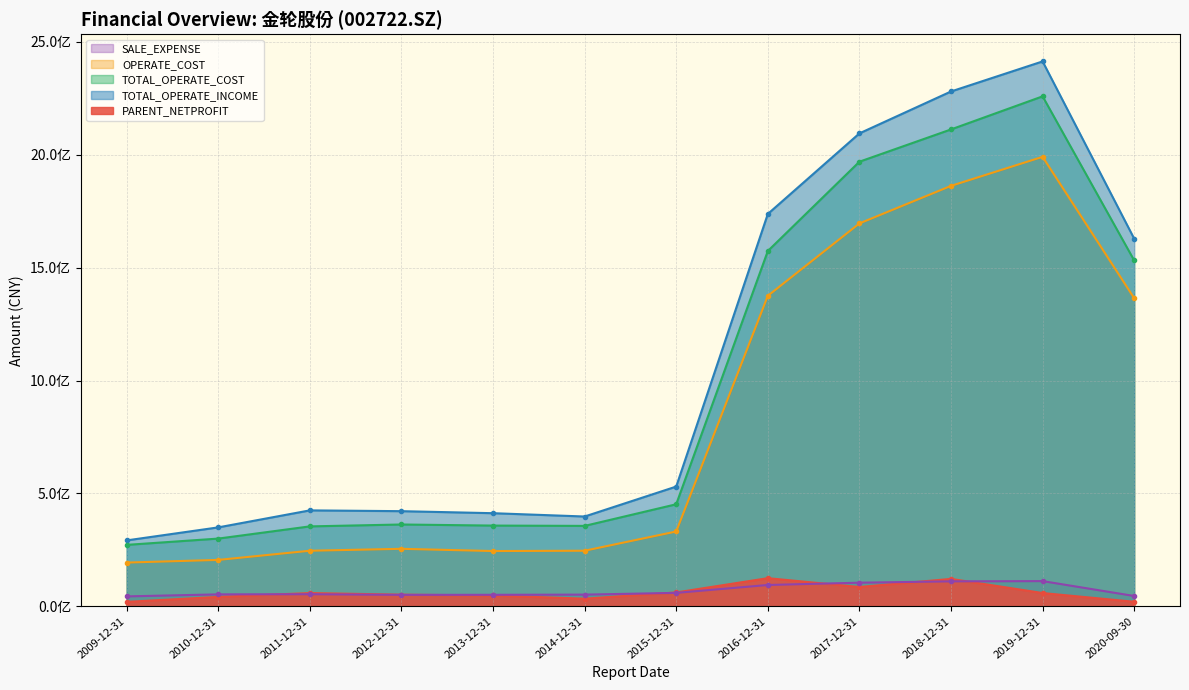

What is the difference between the OPERATE_COST values at 2010-12-31 and 2009-12-31?

11747189.5